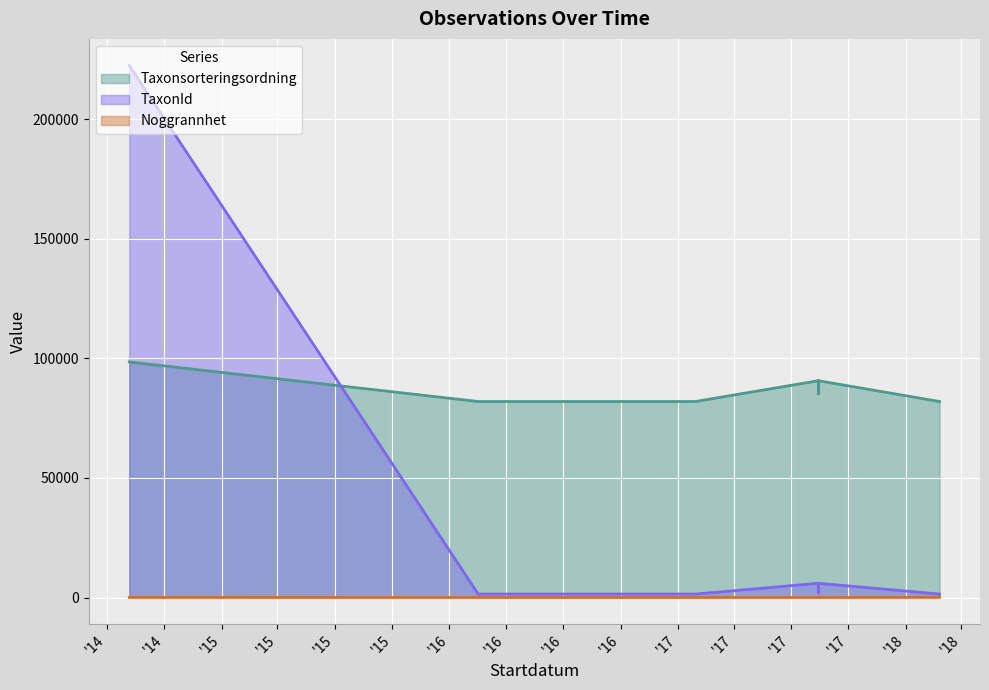

At which category does Taxonsorteringsordning reach its first local peak?

2017-09-14